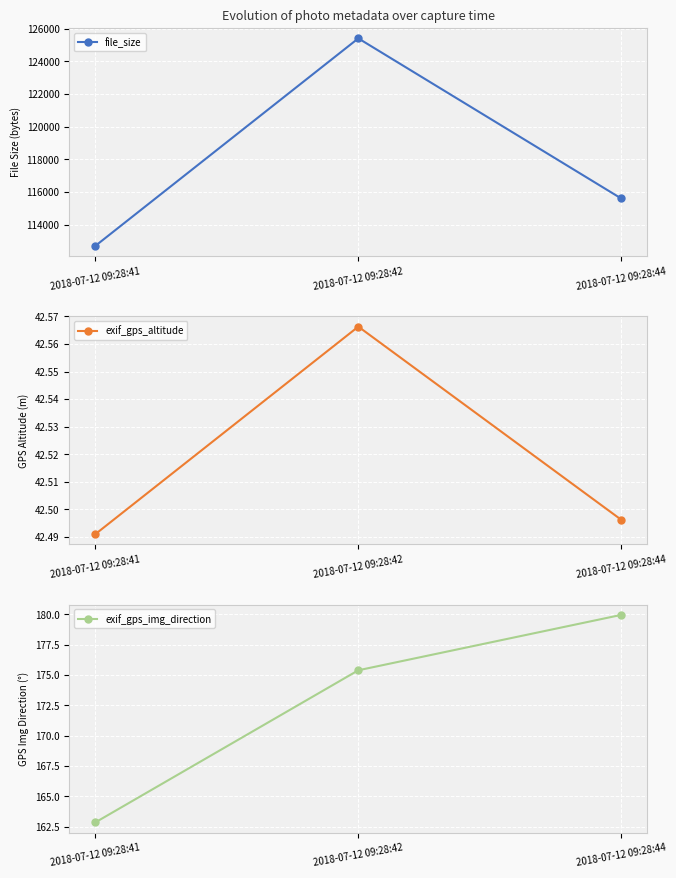

What is the sum of the exif_gps_altitude values at 2018-07-12 09:28:44 and 2018-07-12 09:28:41?

85.0